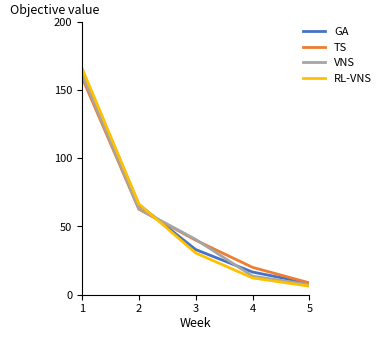

Which category has the highest value in the RL-VNS series?

1